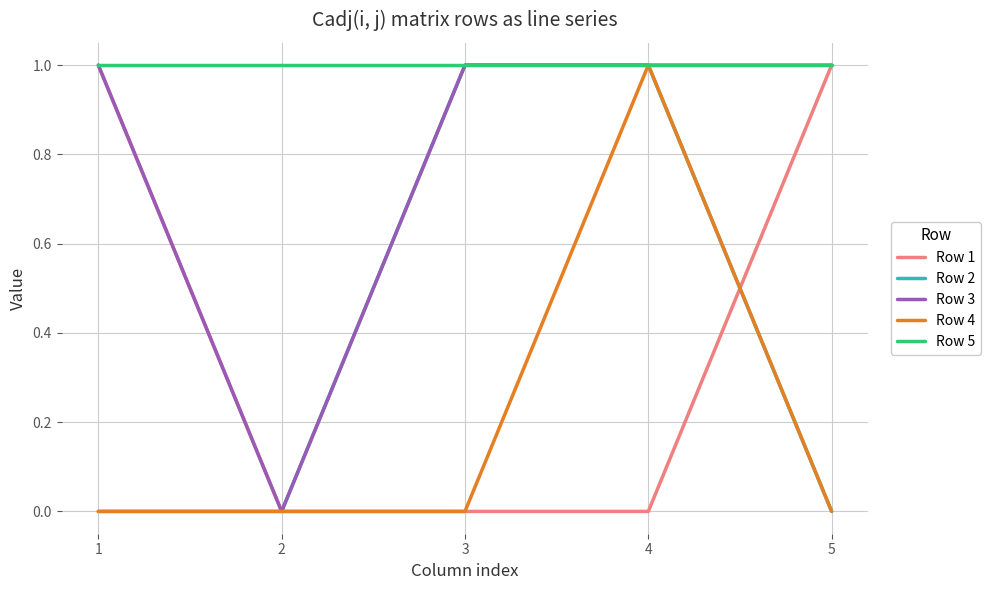

Is it true that Row 4 equals 0 at 1?

True